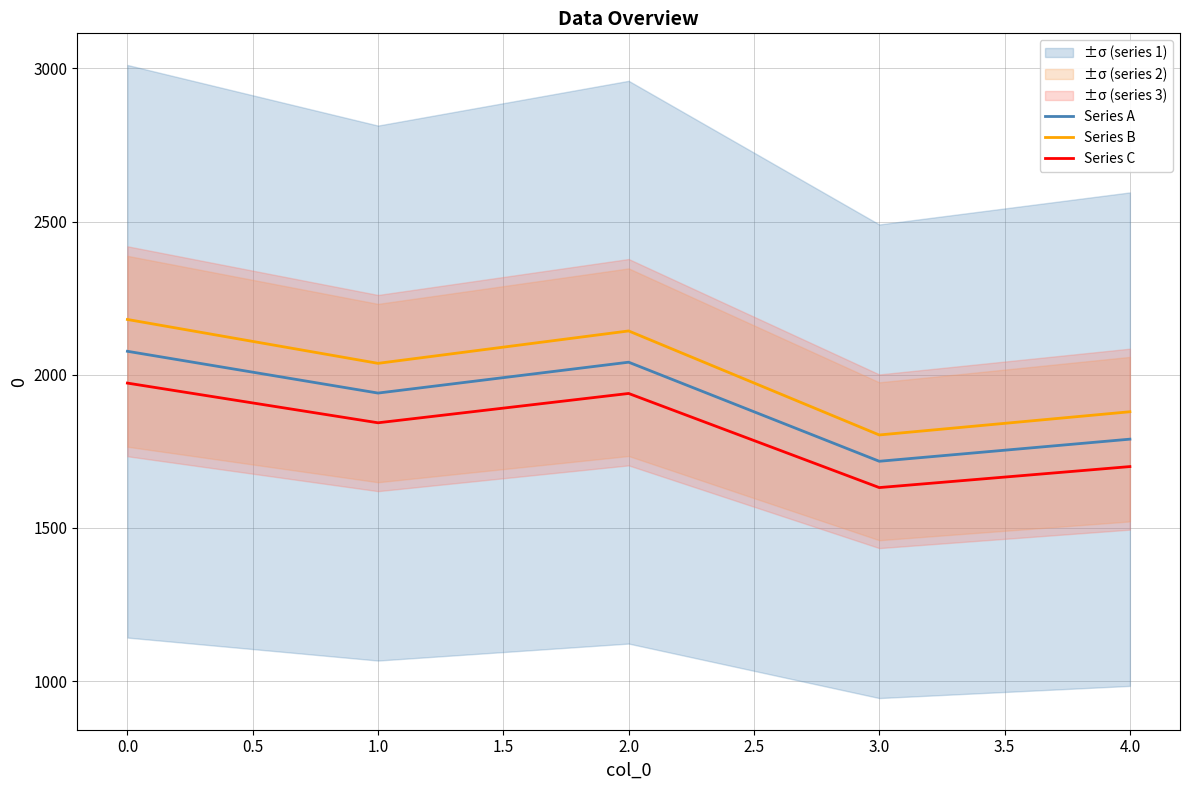

In Series A, how many points are higher than both neighbors (excluding endpoints)?

1